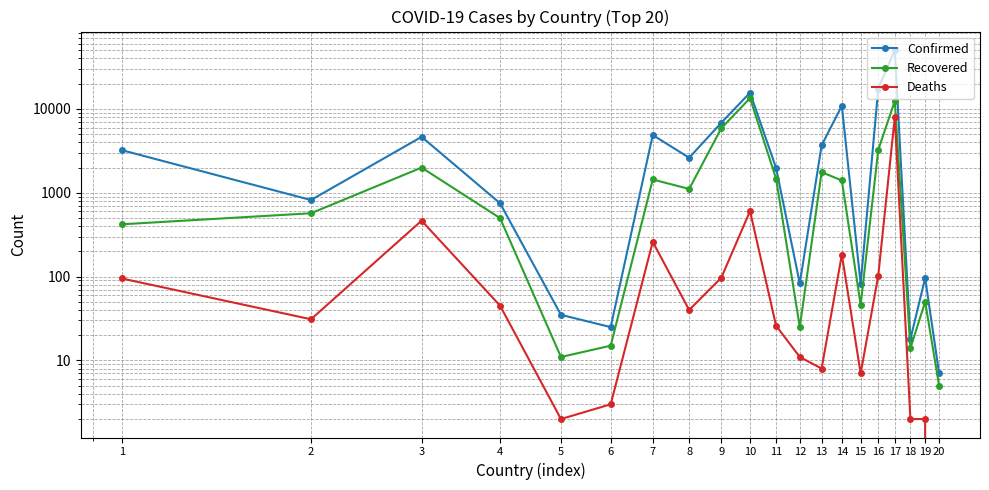

How many values in the Recovered series are below 1111?

10